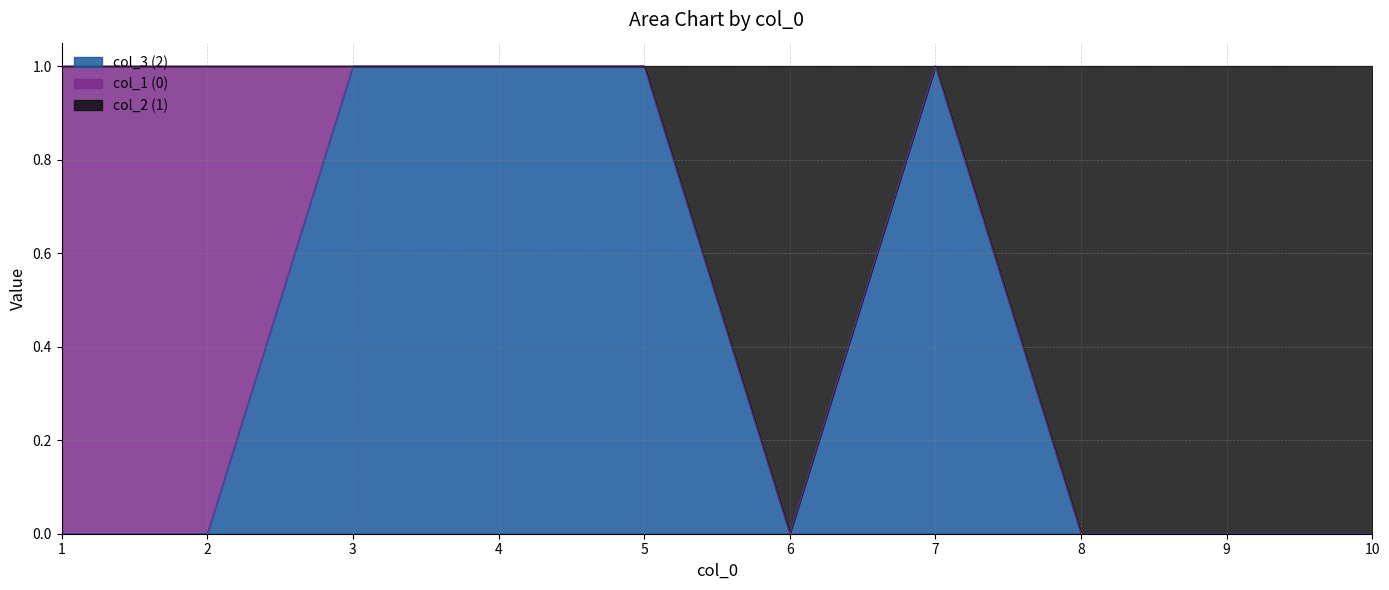

Which series has the widest spread of values?

2